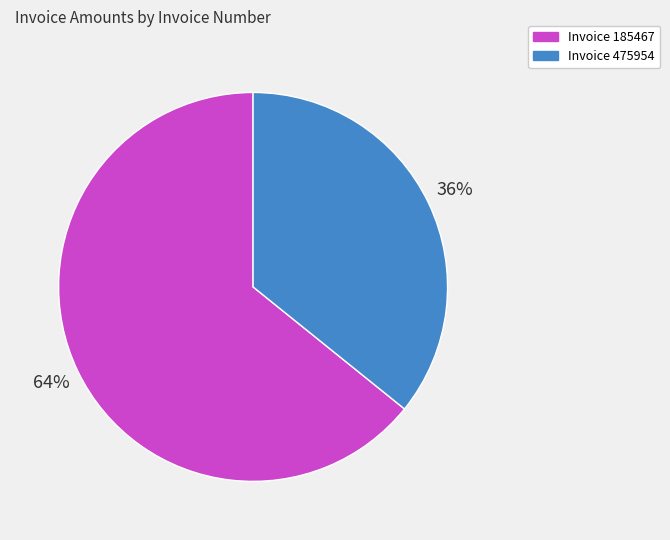

Approximately how many times larger is the value at Invoice 475954 compared to Invoice 185467?

0.6